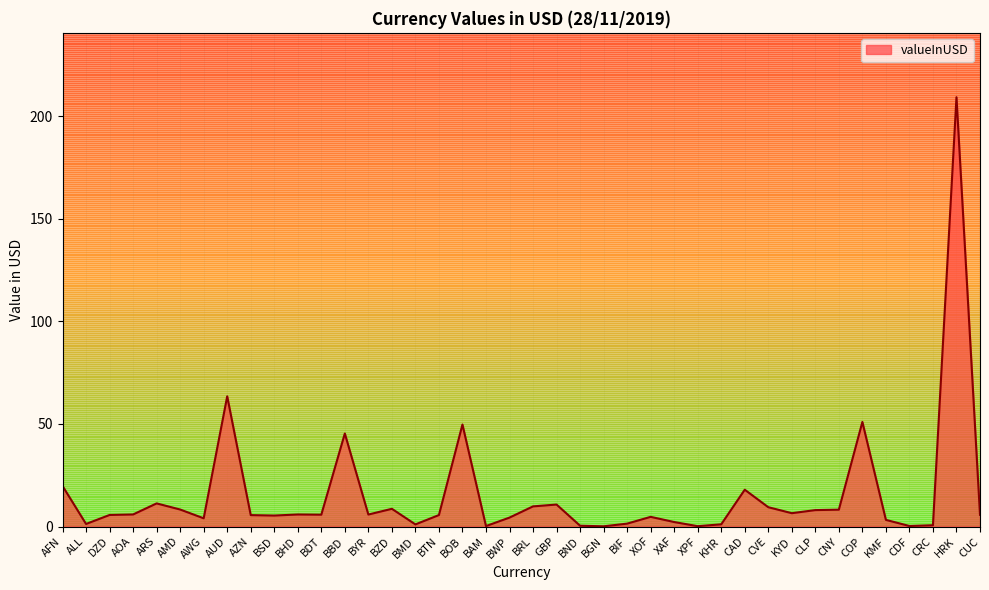

True or false: the data shows 5.6 at AZN.

True